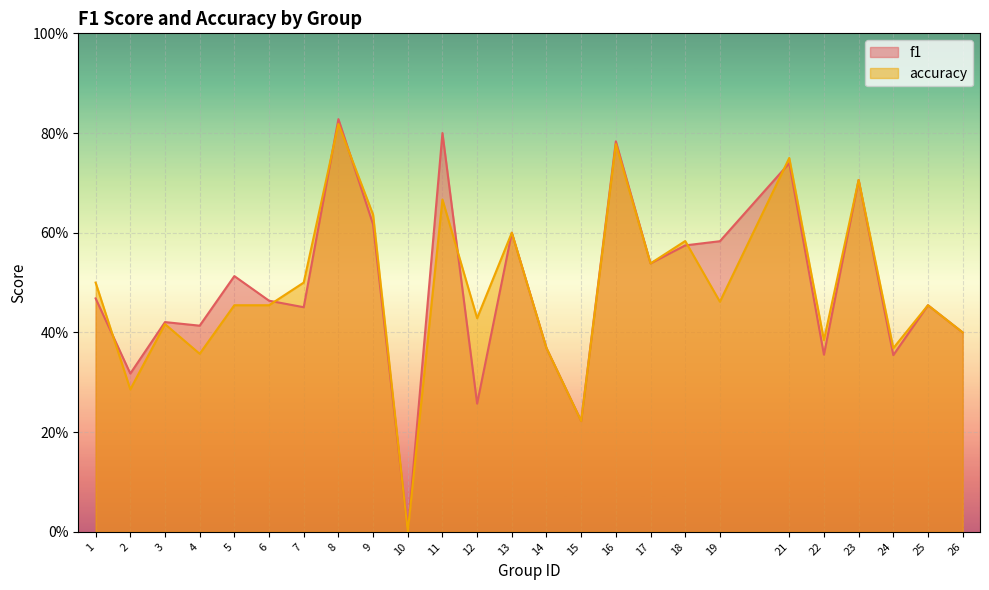

What are all the series names shown in the legend?

f1, accuracy